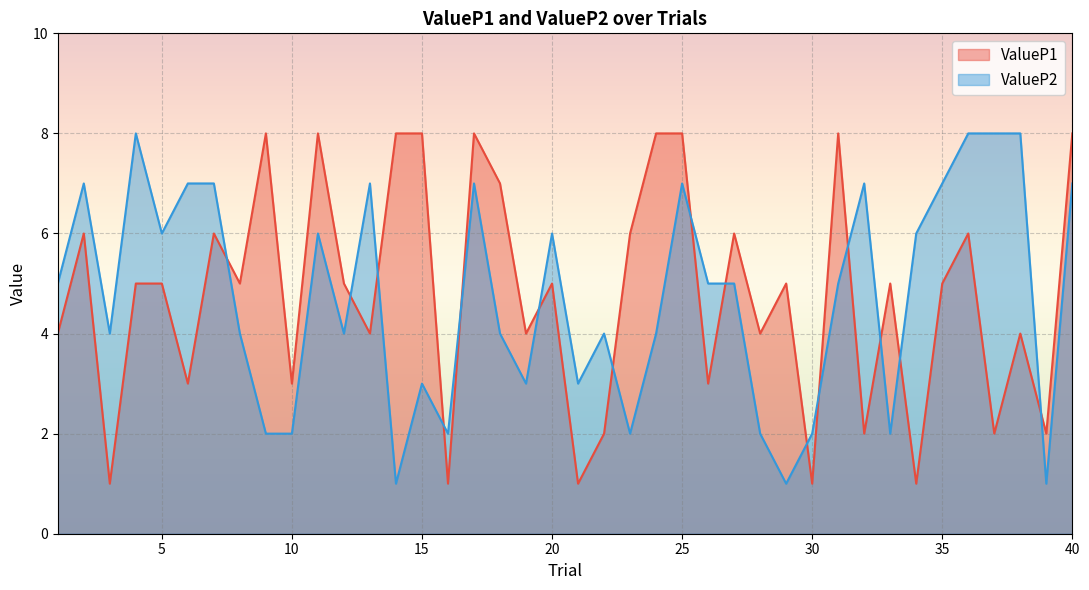

At which label does ValueP2 reach its minimum?

14